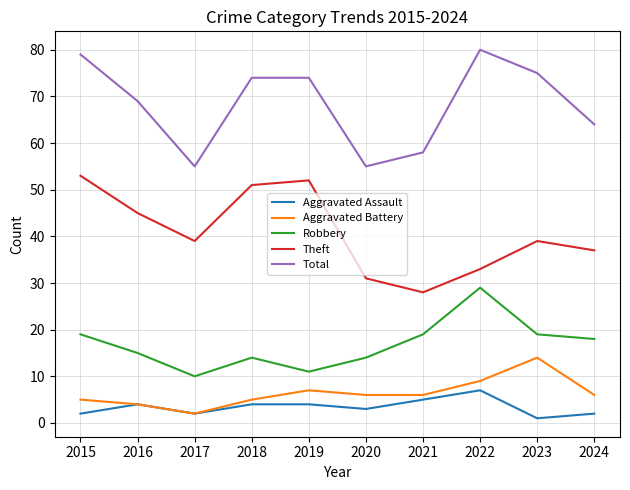

True or false: Total and Aggravated Battery intersect in this chart.

False